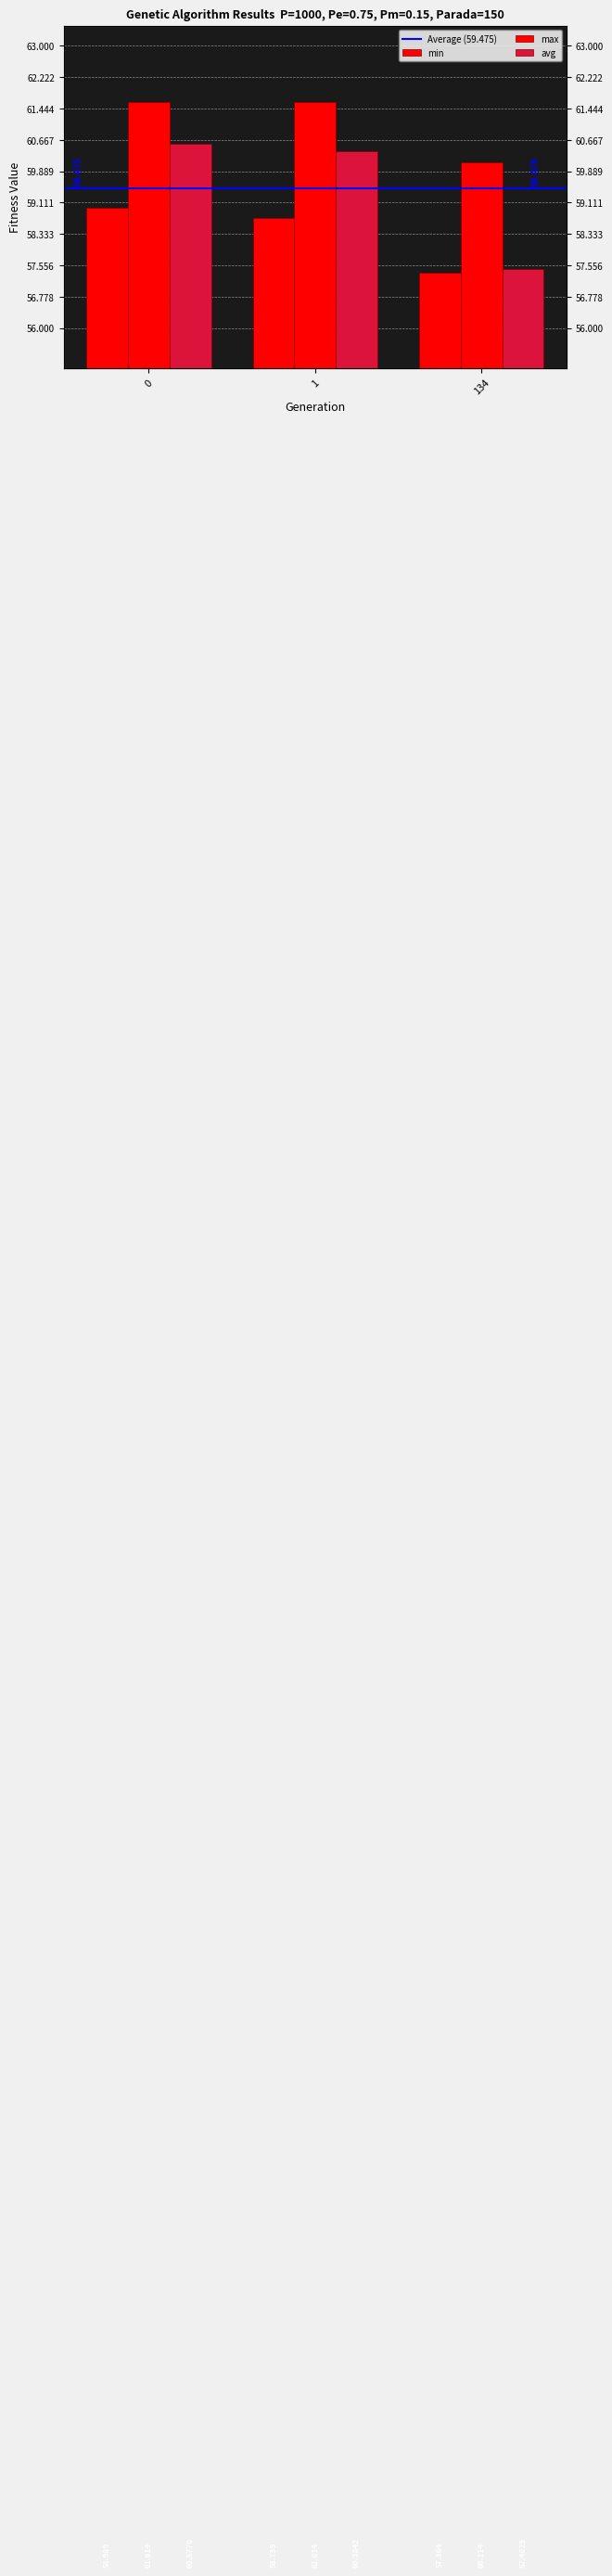

Between 1 and 134, which is larger?

1